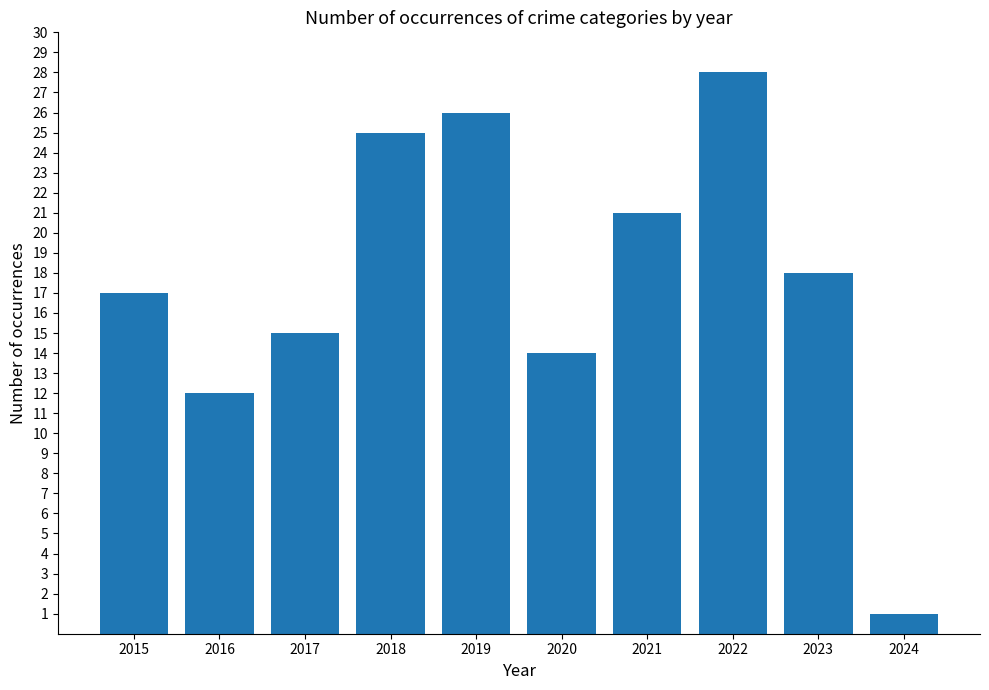

How many series are shown in this chart?

1